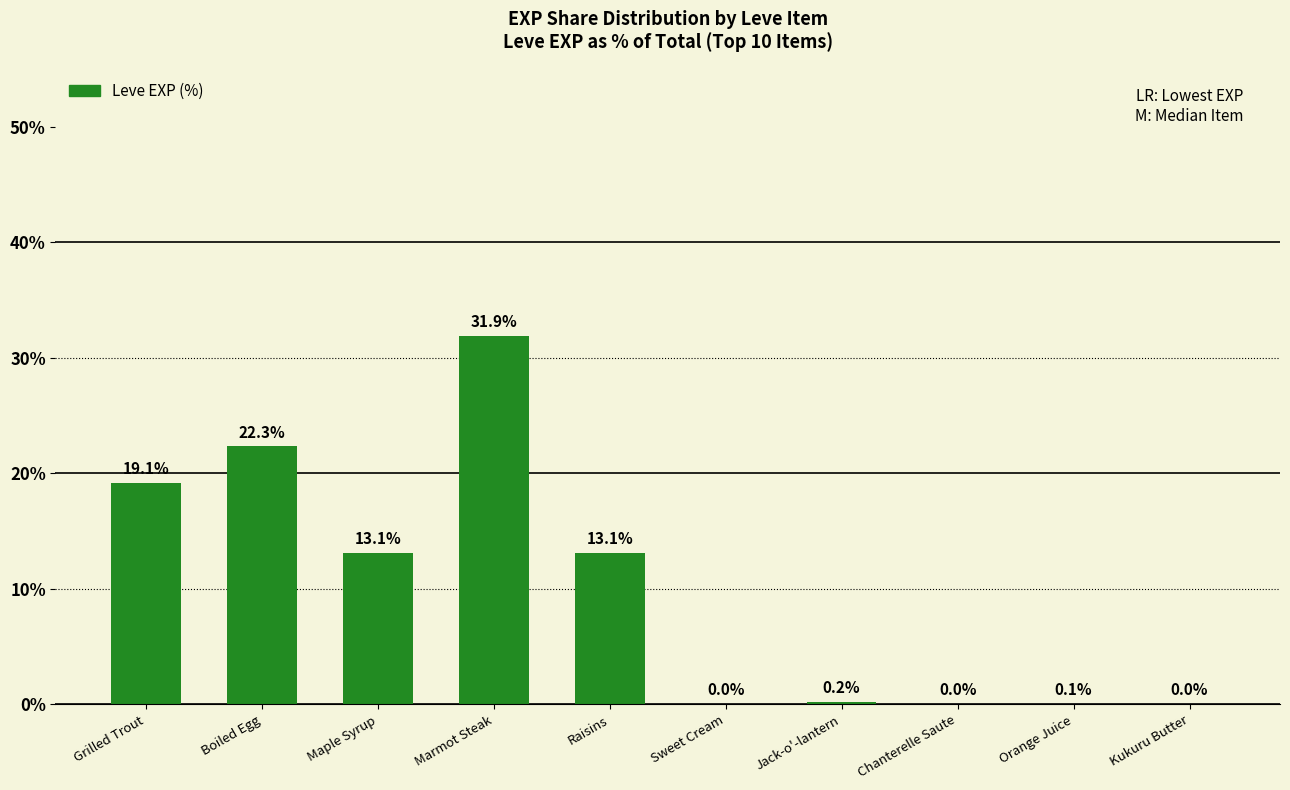

At which label does the data first exceed 13?

Grilled Trout